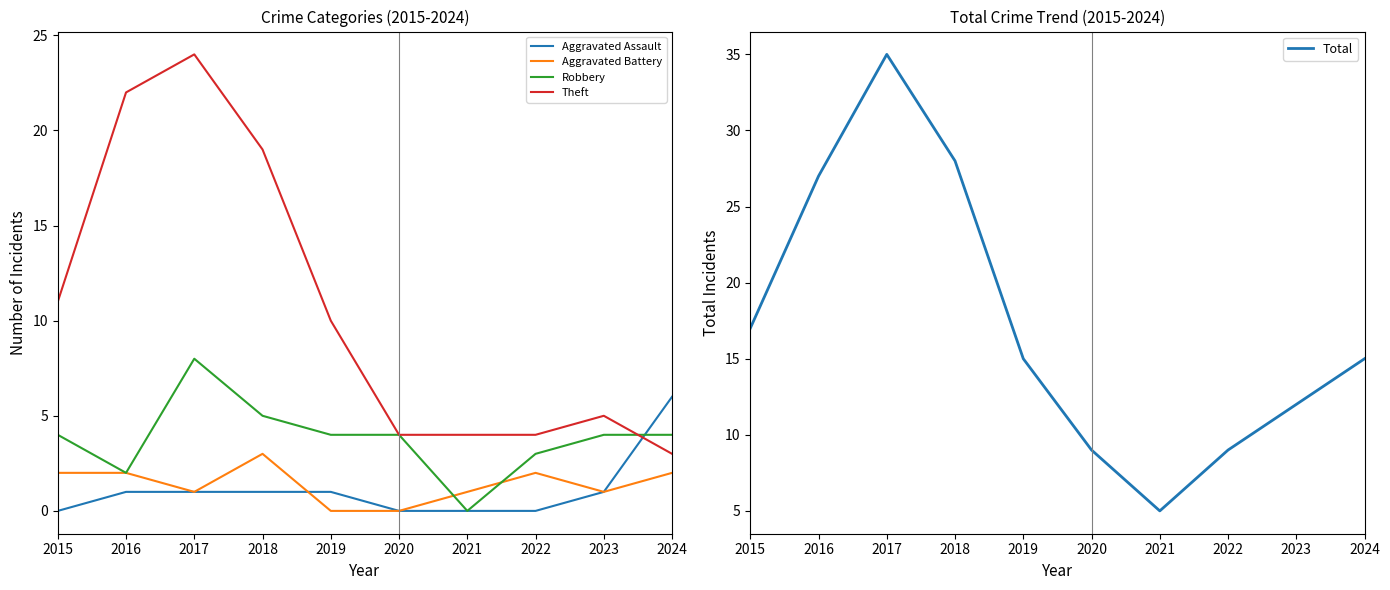

List the series in order of their peak value, highest first.

Total, Theft, Robbery, Aggravated Assault, Aggravated Battery